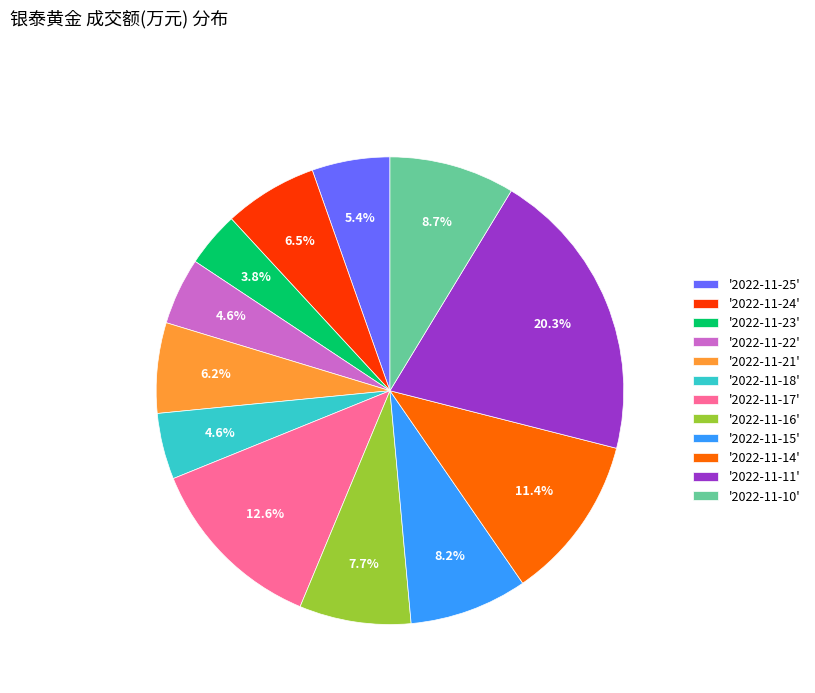

Which has a higher value, '2022-11-16' or '2022-11-18'?

'2022-11-16'